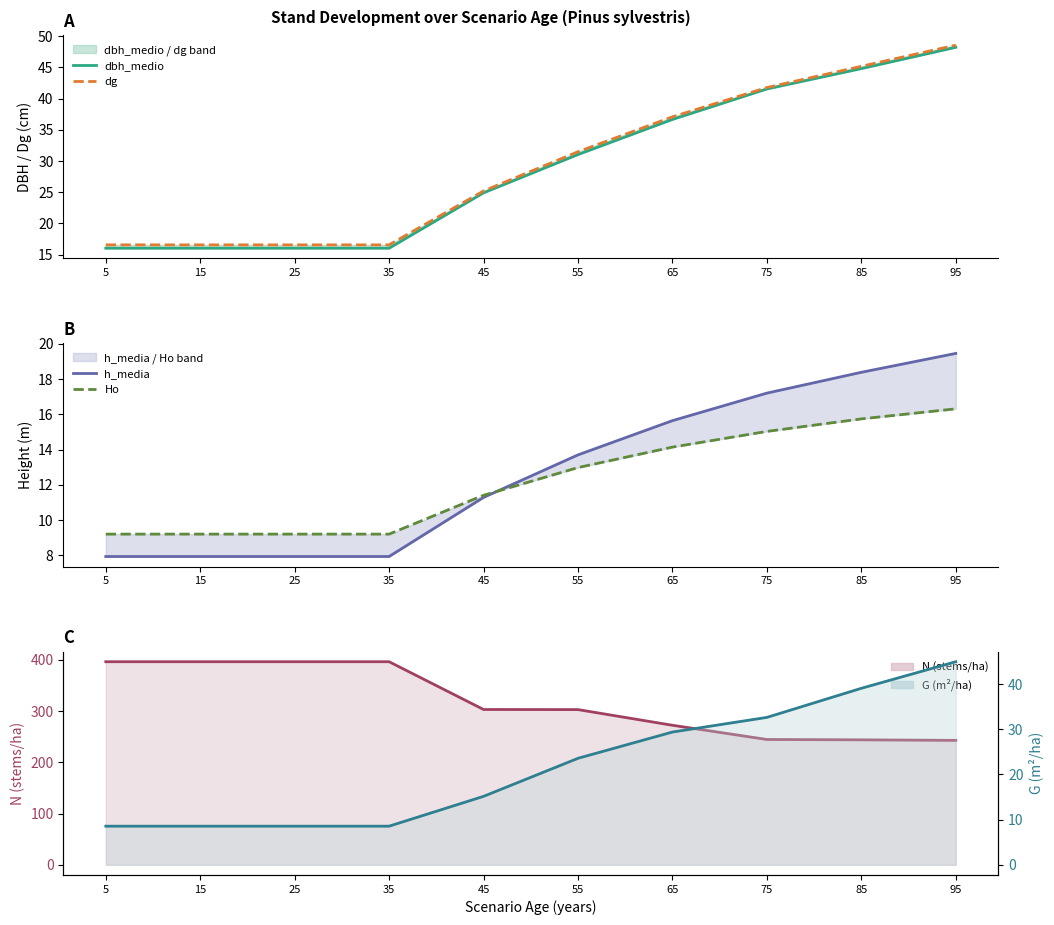

Is it true that h_media equals 7.9 at 35?

True